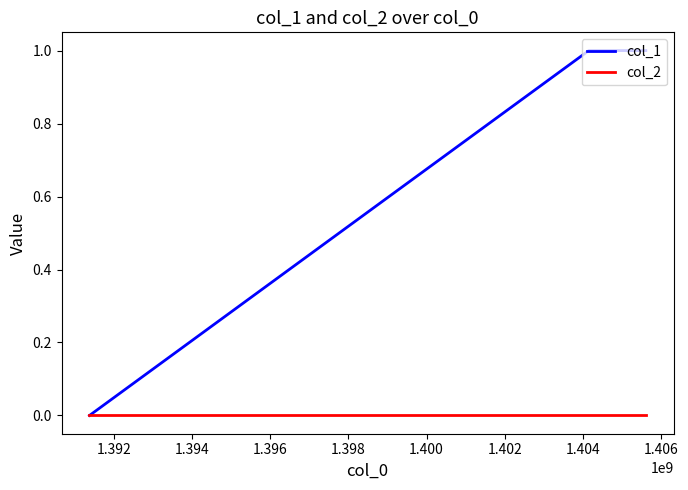

What are all the series names shown in the legend?

col_1, col_2